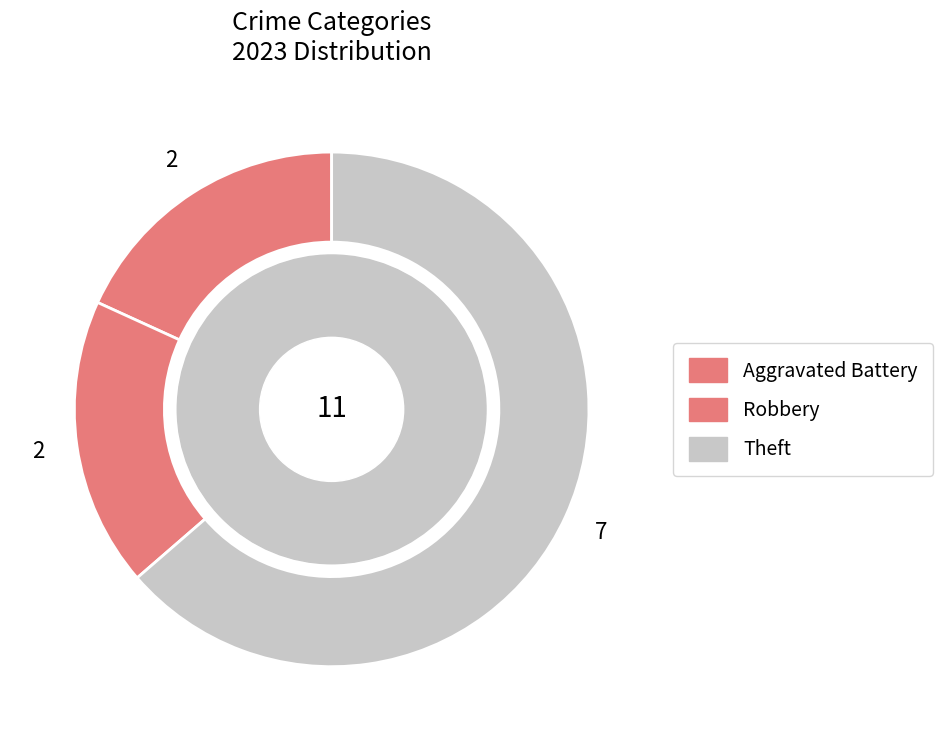

Does any single category account for the majority?

Yes